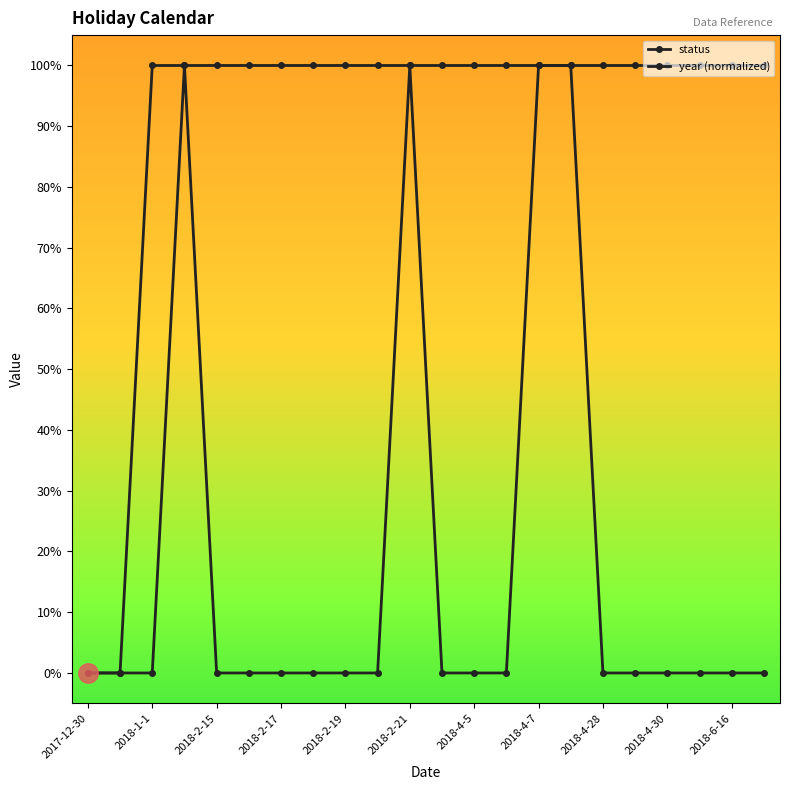

True or false: year (normalized) has more than 0 interior local peaks.

False